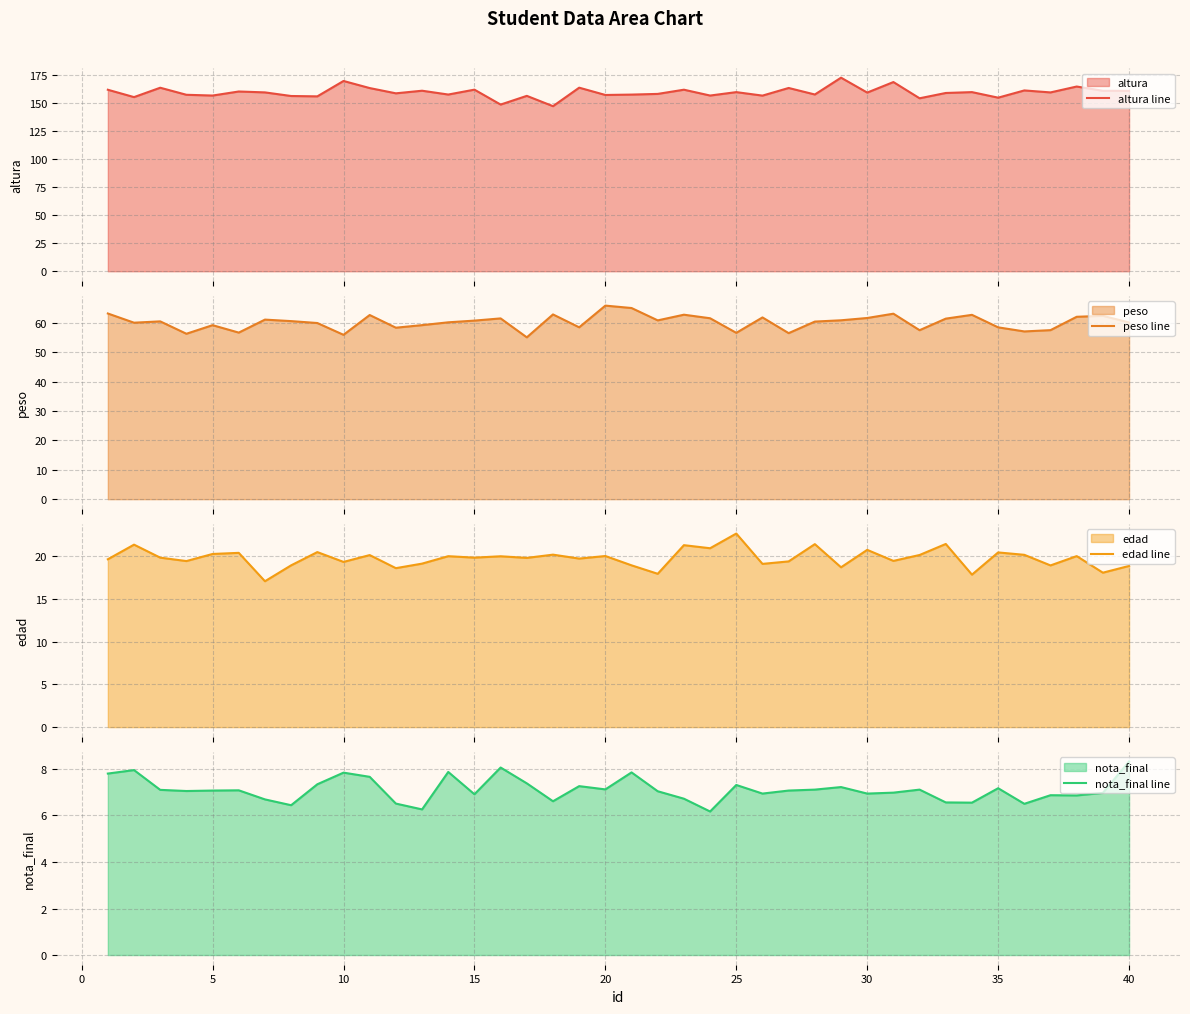

What are all the series names shown in the legend?

altura line, peso line, edad line, nota_final line